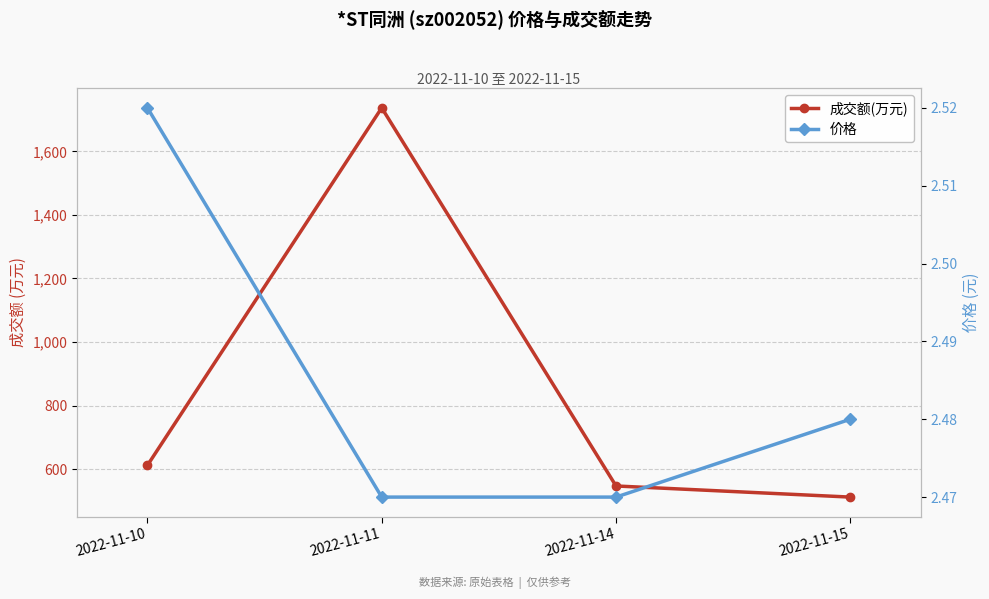

Rank the series by their average value, from highest to lowest.

成交额(万元), 价格